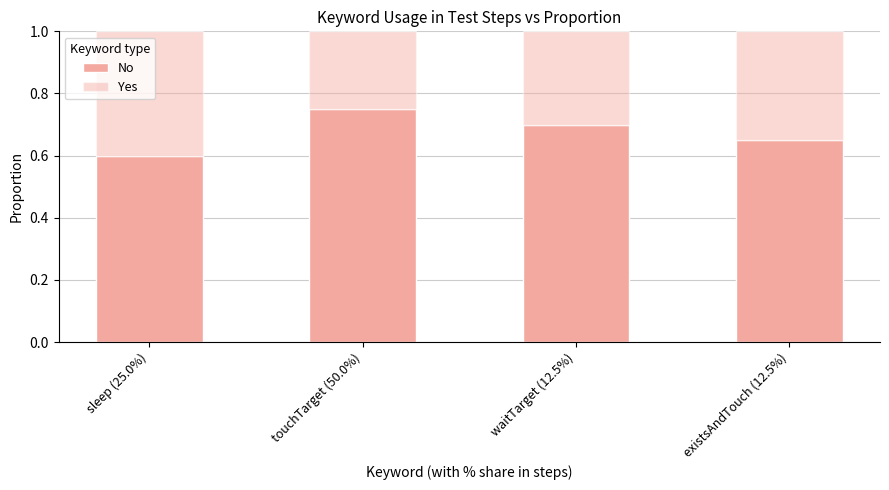

The value of No at waitTarget (12.5%) is 0.7. True or false?

True